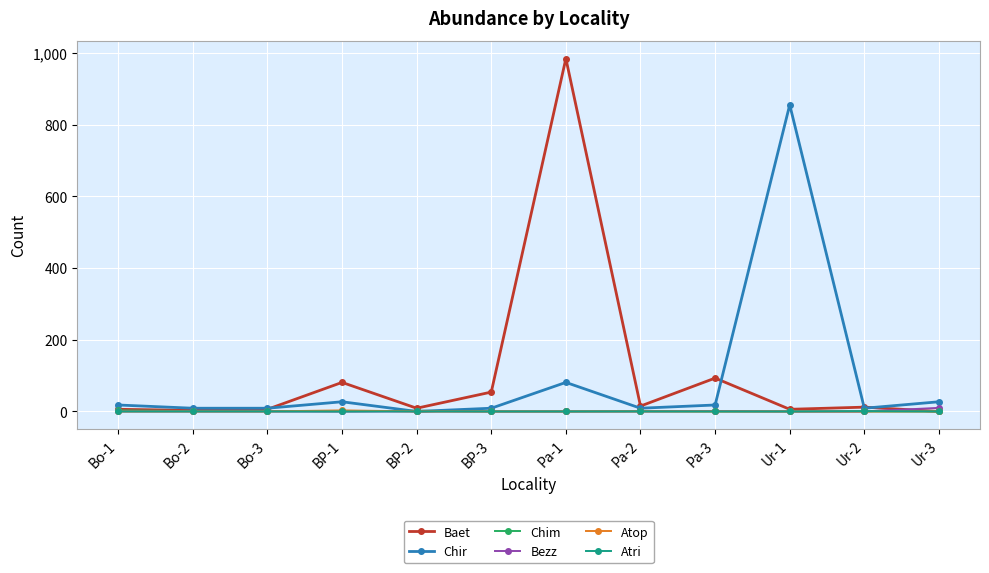

How many lines are shown in the chart?

6